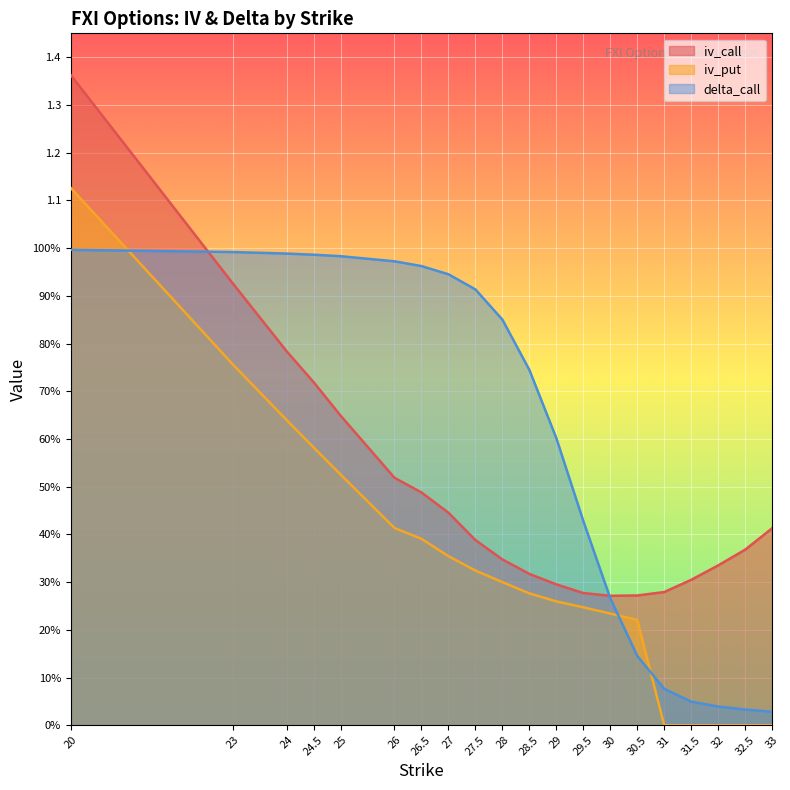

True or false: delta_call has a value of 0.9 at 28.

True